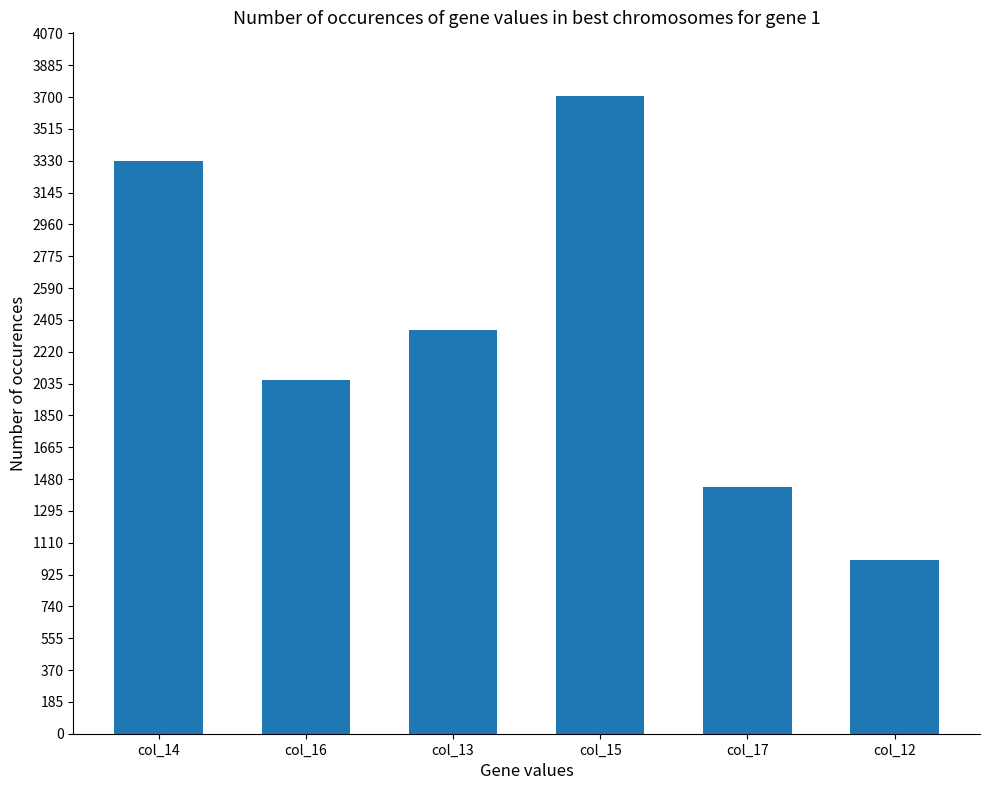

What is the difference between the values at col_16 and col_12?

1043